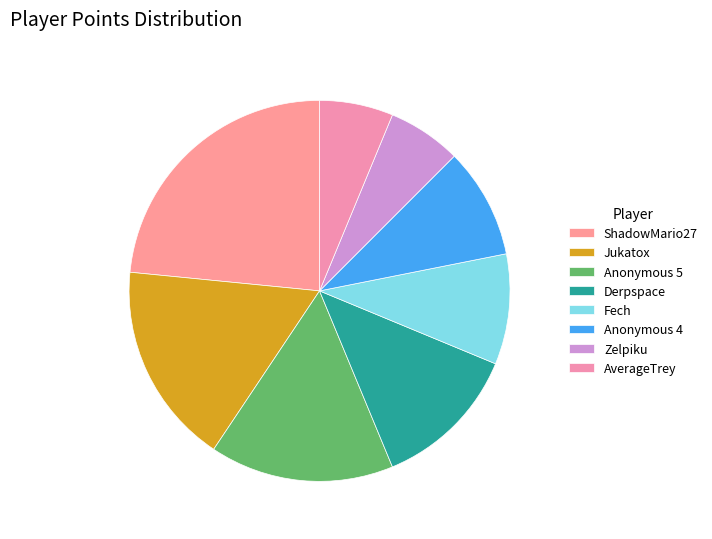

Does any single category account for the majority?

No